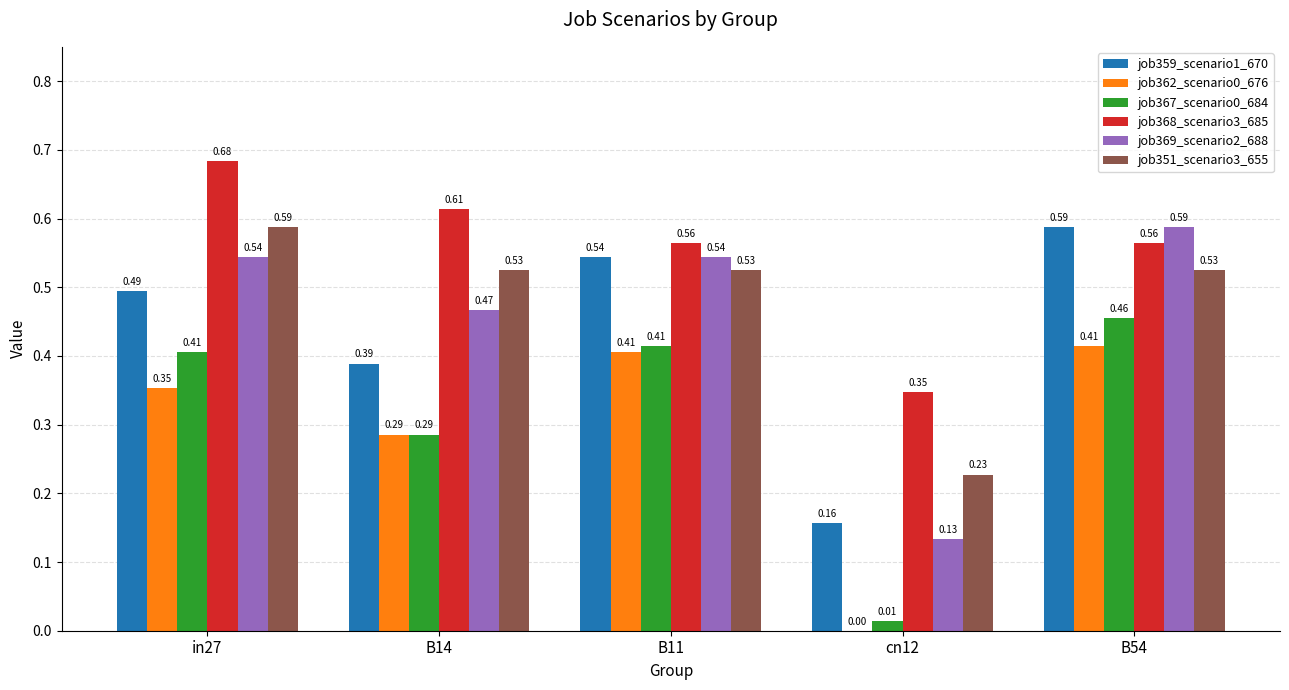

Which series changed the most between in27 and B11?

job368_scenario3_685